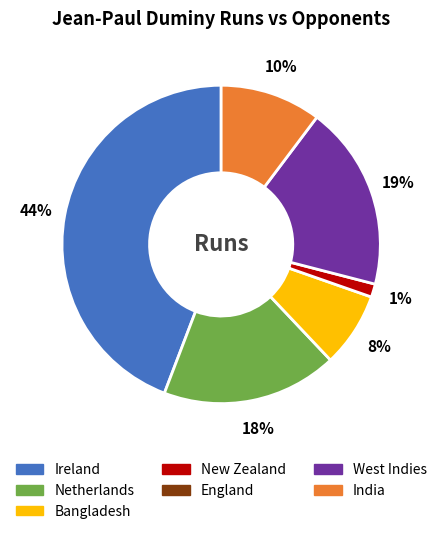

Is there any slice that represents more than half of the pie?

No